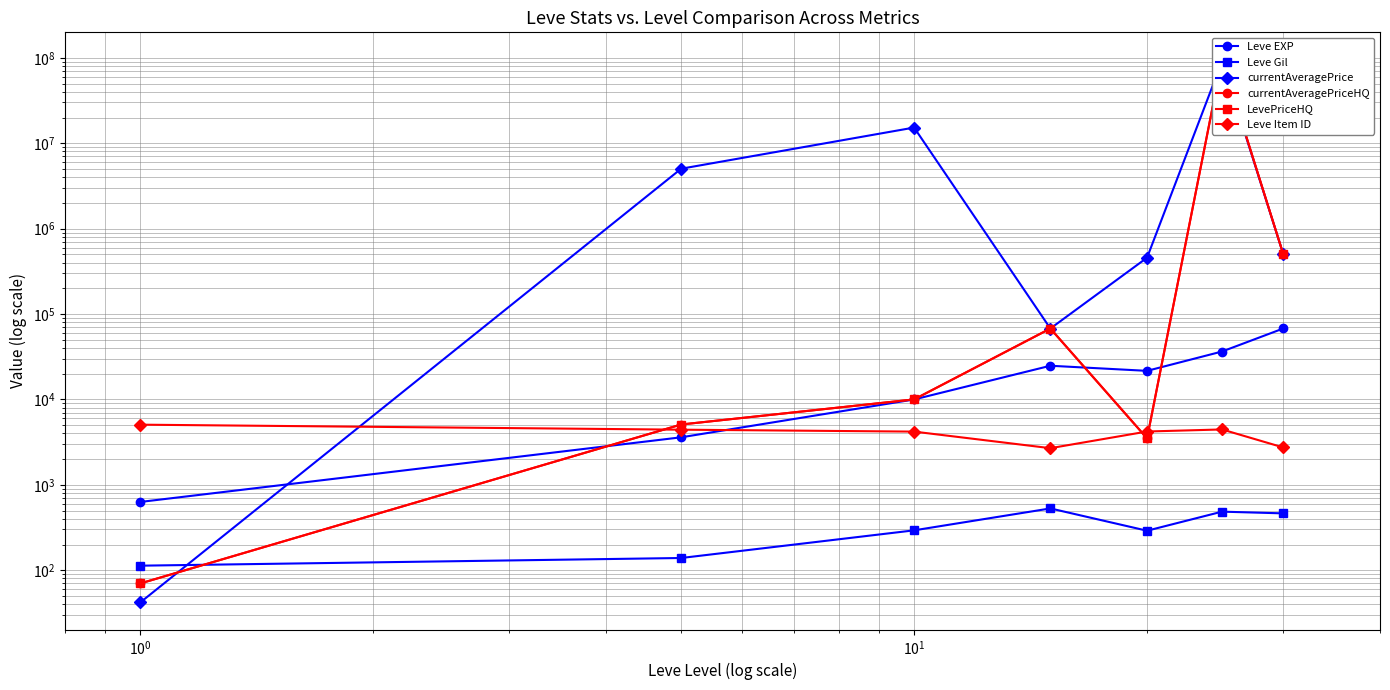

How many values in the LevePriceHQ series exceed 10000?

3